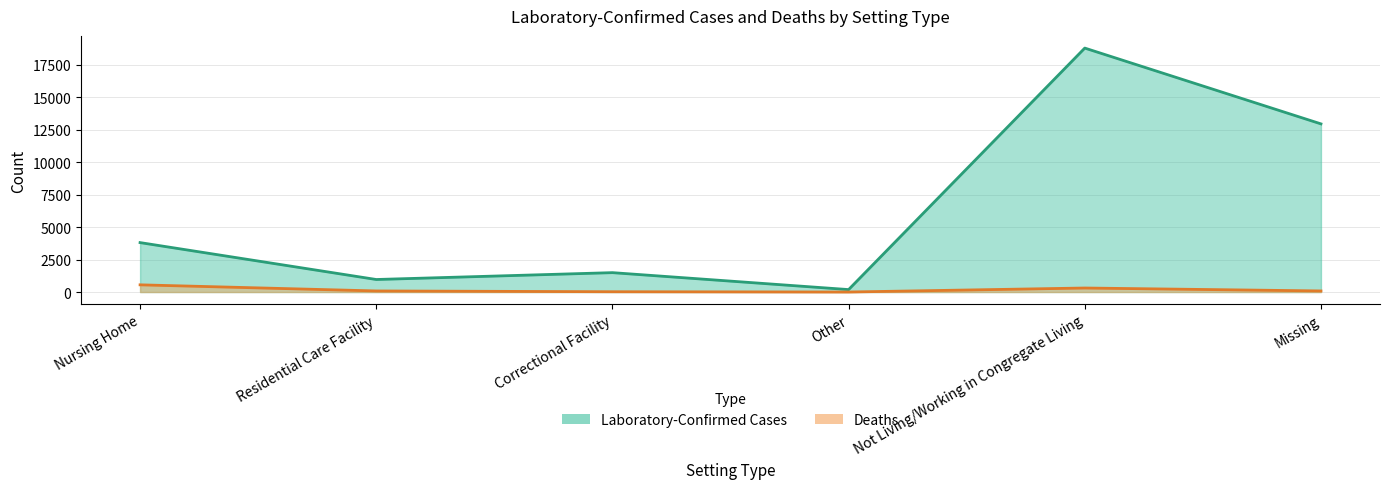

Reading left to right, transcribe all the data shown in this chart.

Laboratory-Confirmed Cases: Nursing Home=3805	Residential Care Facility=964	Correctional Facility=1492	Other=188	Not Living/Working in Congregate Living=18778	Missing=12944
Deaths: Nursing Home=554	Residential Care Facility=83	Correctional Facility=23	Other=1	Not Living/Working in Congregate Living=309	Missing=83